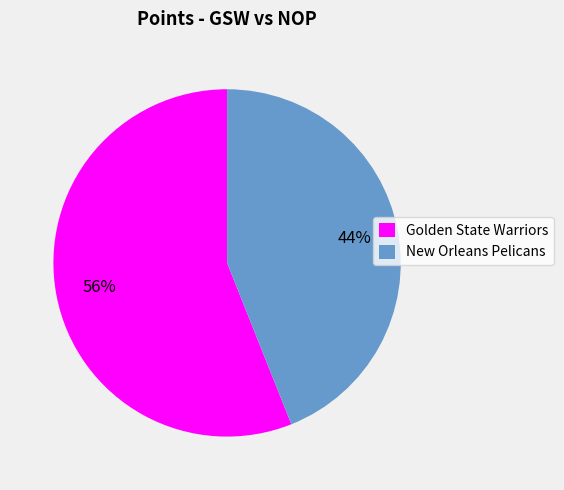

Rank the categories by value from lowest to highest.

New Orleans Pelicans, Golden State Warriors